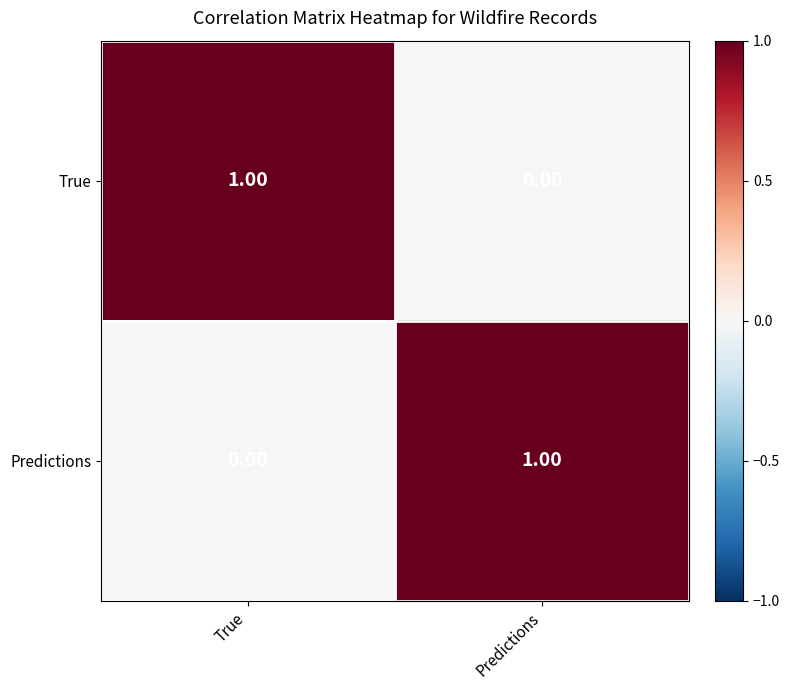

At which label is True closest to 0?

Predictions